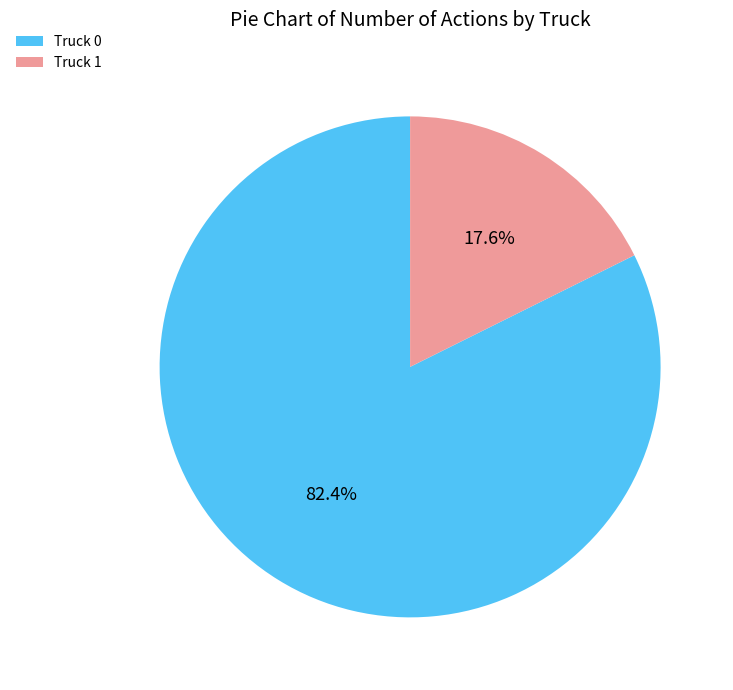

Rank the categories by value from lowest to highest.

Truck 1, Truck 0